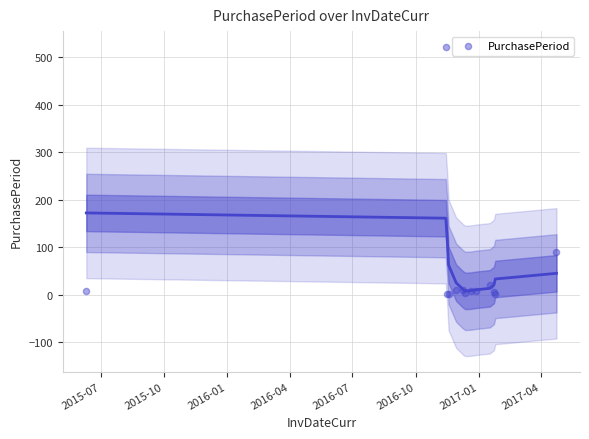

What Y value in the scatter plot is closest to 262?

89